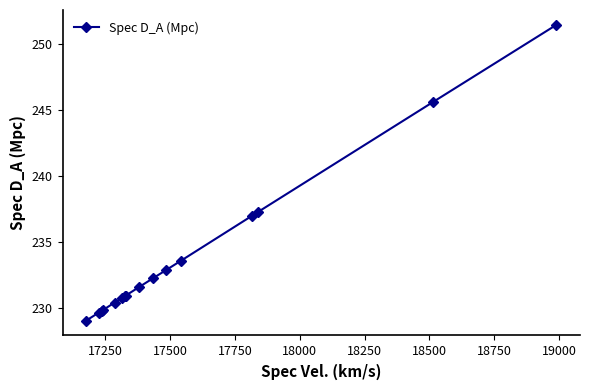

What is the difference between the maximum and minimum values?

22.4